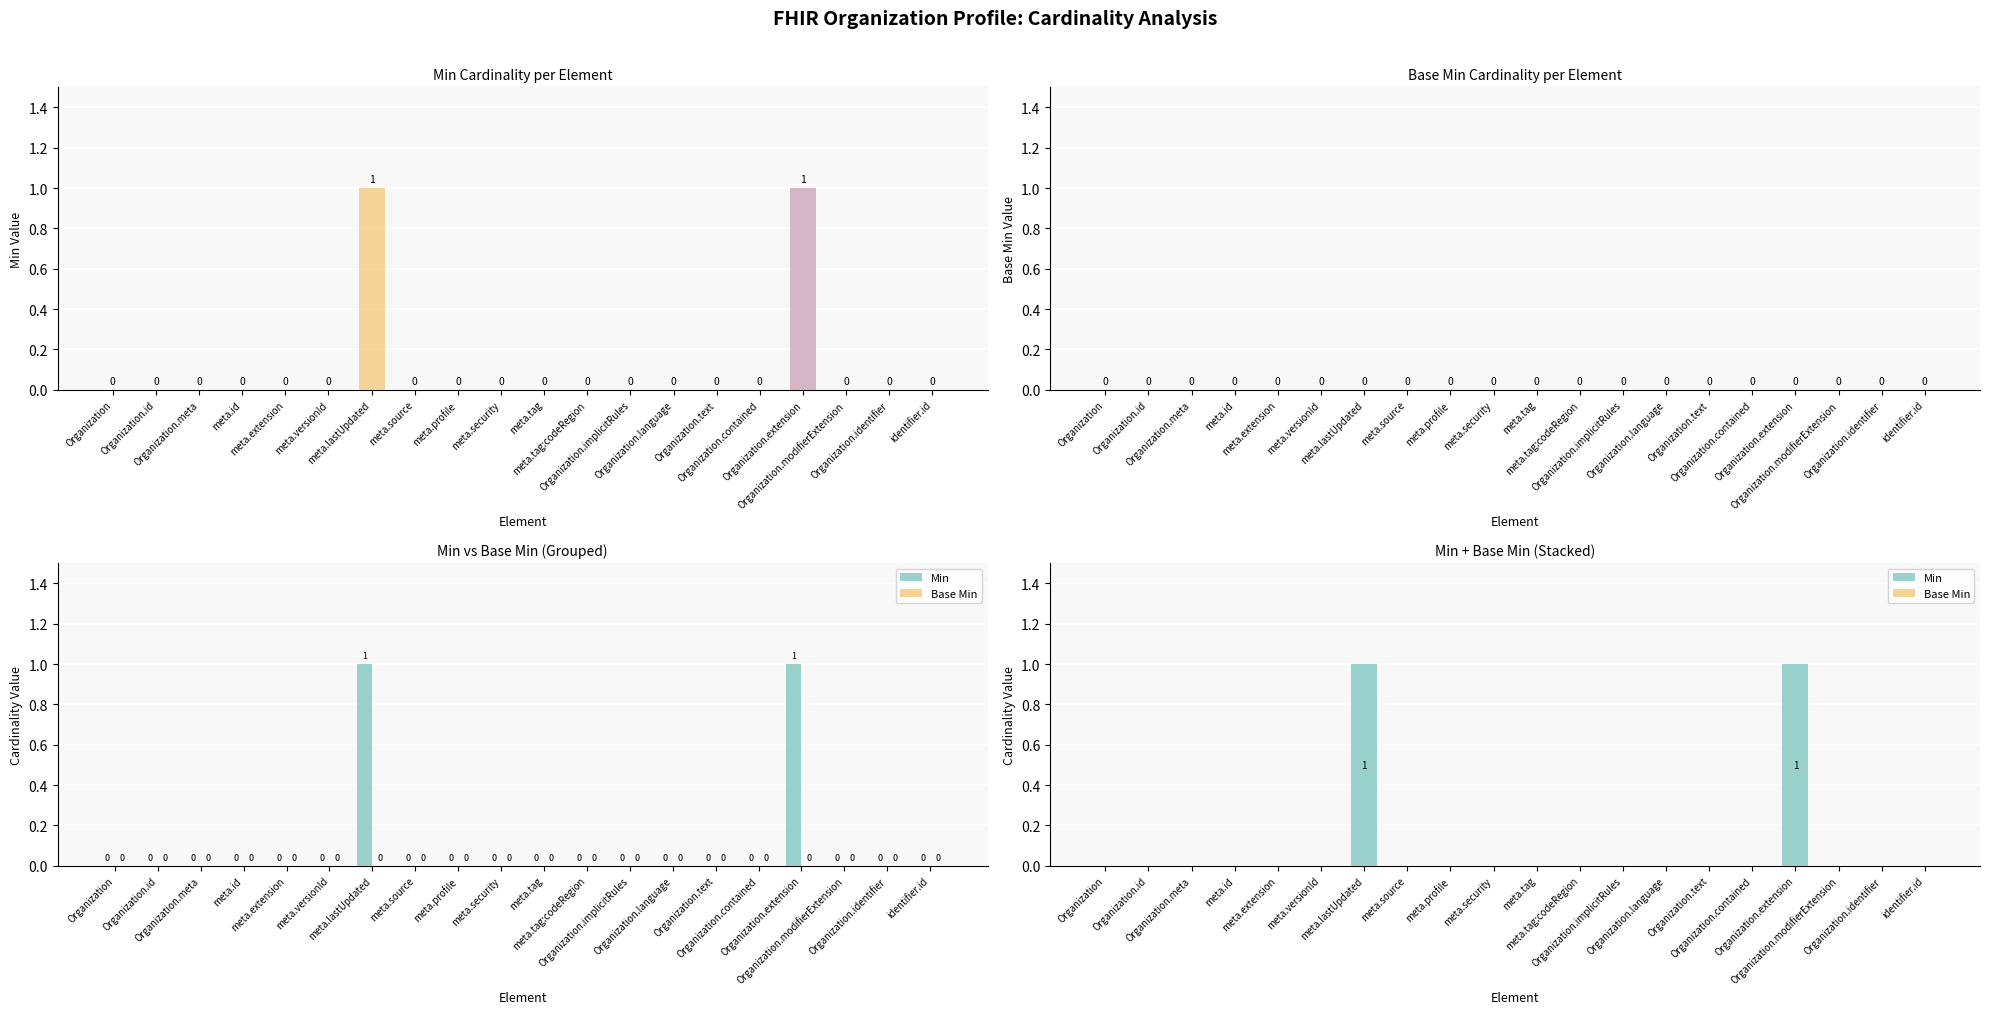

Which label corresponds to the largest value in the chart?

meta.lastUpdated